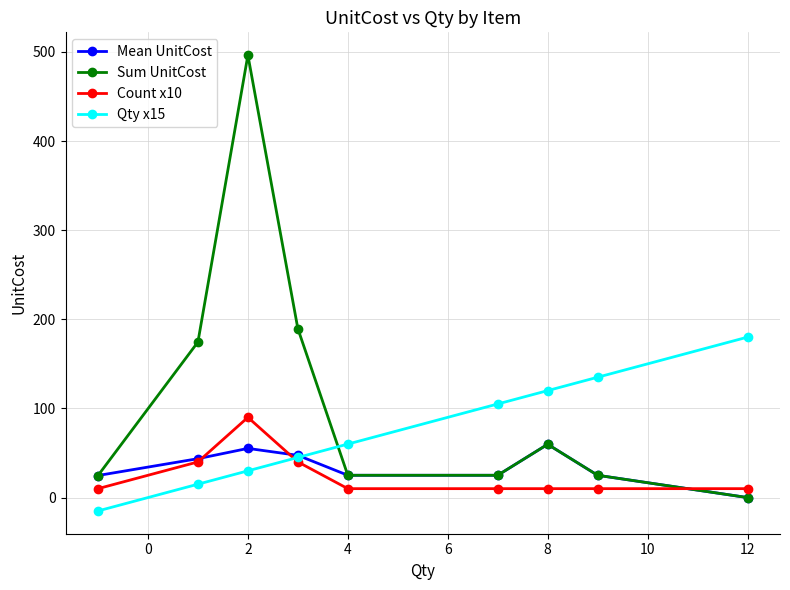

How many negative values does the Qty x15 series have?

1